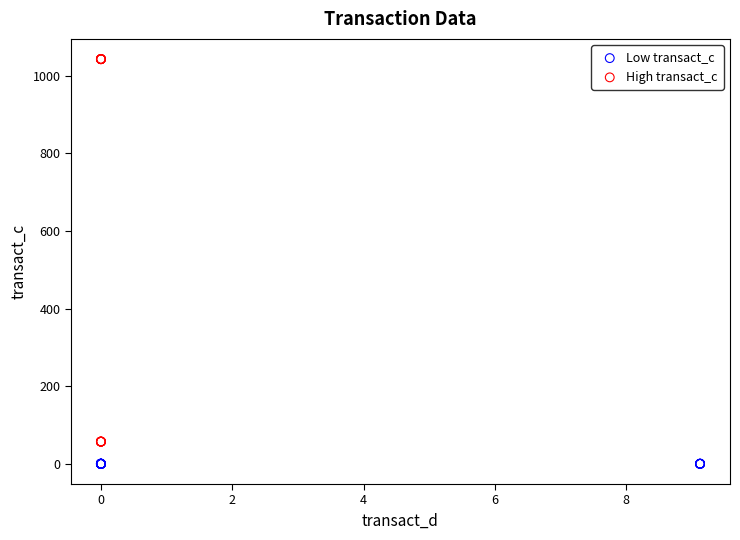

Which series has the largest Y range (max minus min)?

High transact_c